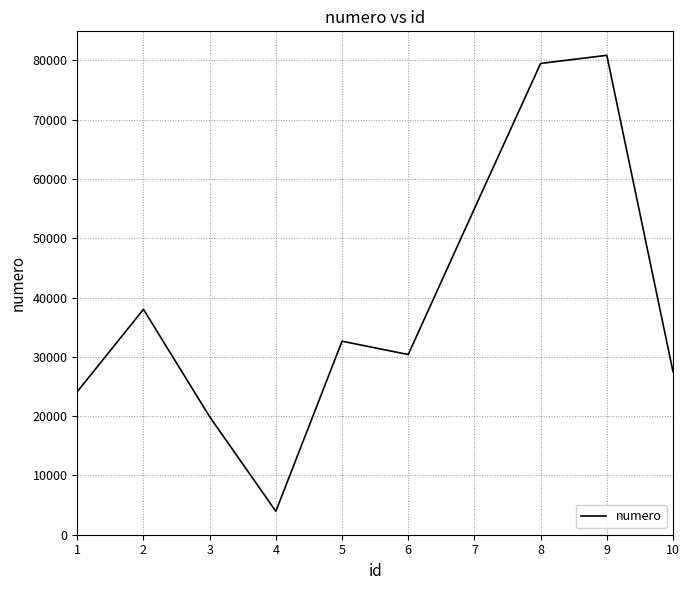

Rank the categories by value from highest to lowest.

9, 8, 7, 2, 5, 6, 10, 1, 3, 4